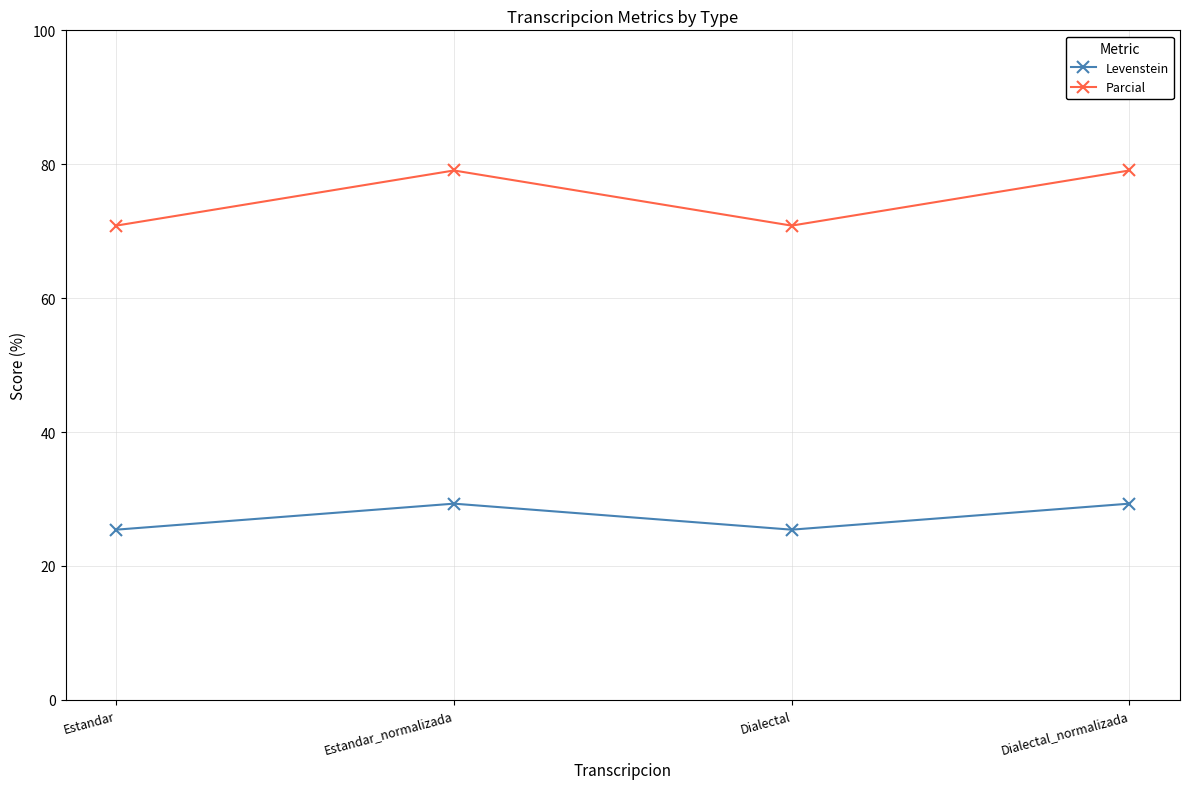

Where does the Parcial series first go above 79?

Estandar_normalizada